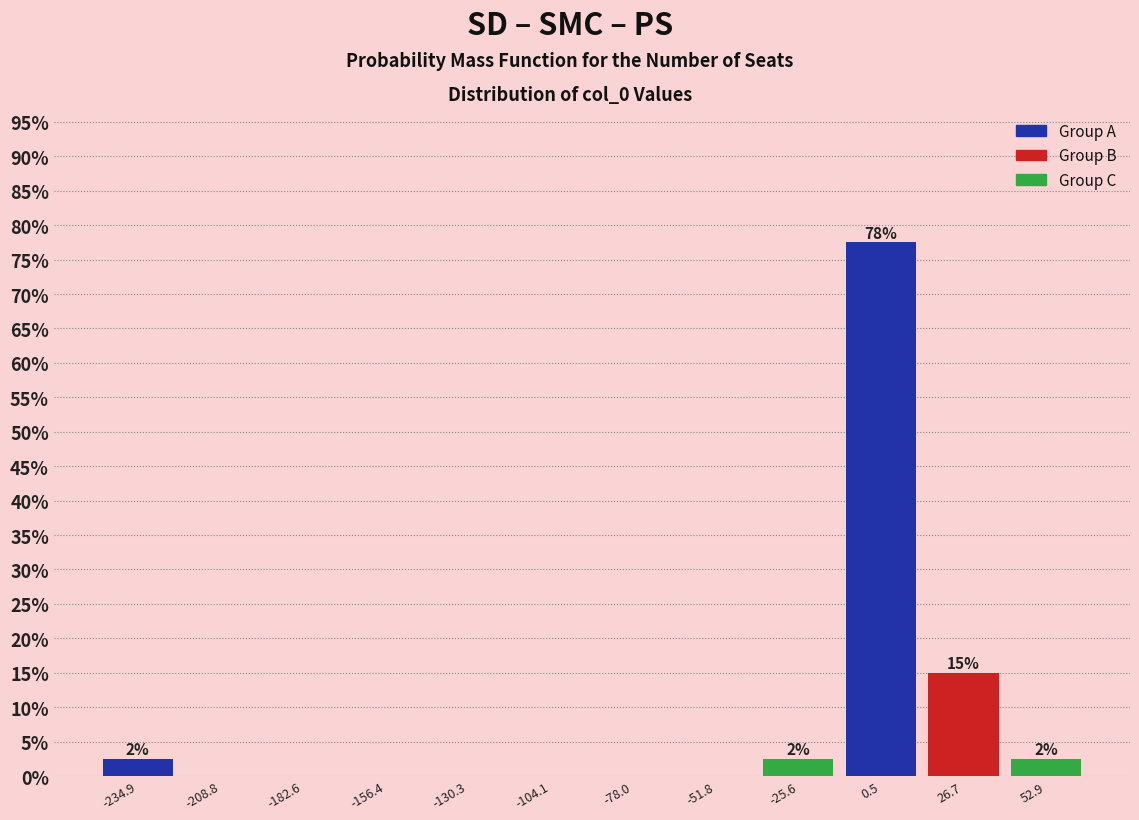

Over which range of the x-axis is the bar tallest?

-15 to 15